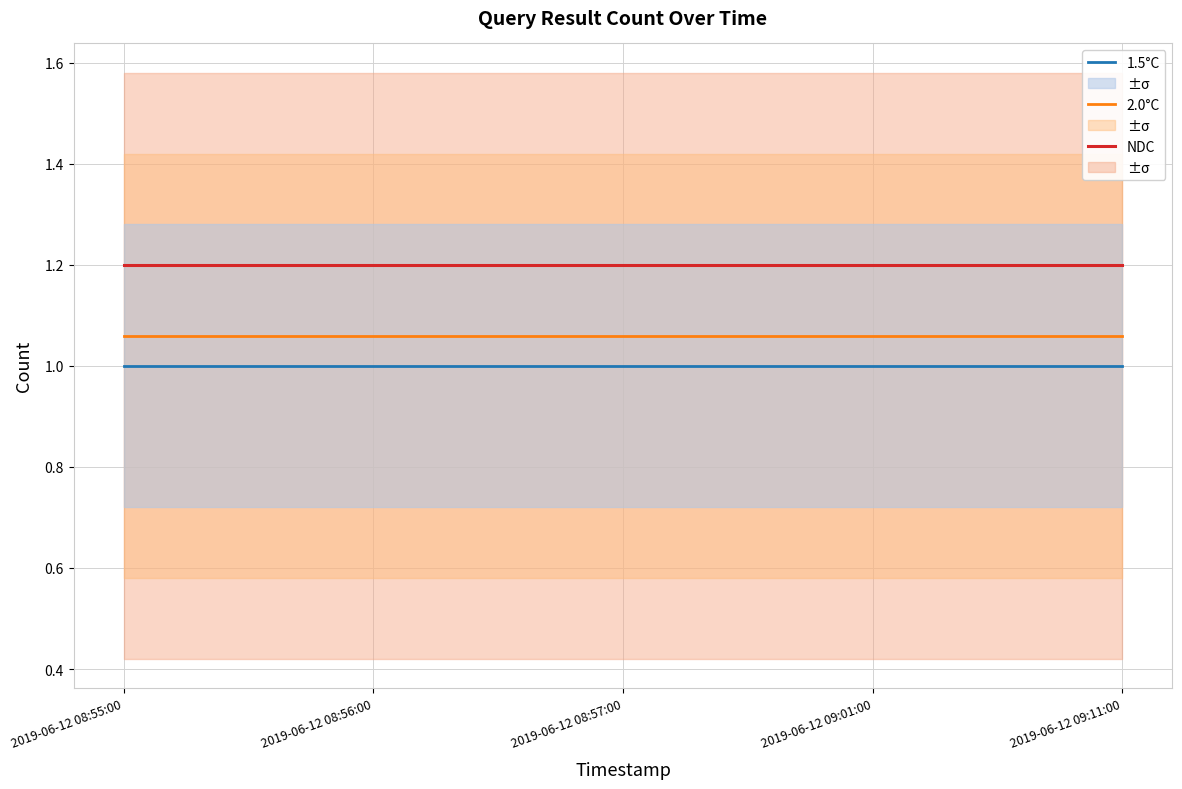

Which has a higher value, 2019-06-12 09:01:00 or 2019-06-12 08:56:00?

2019-06-12 09:01:00